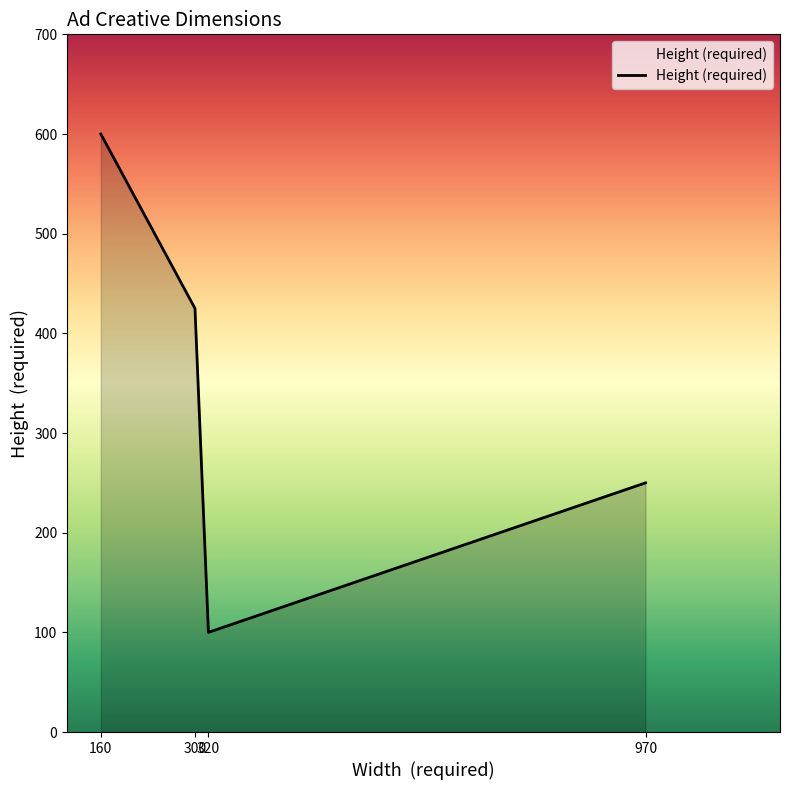

Reading left to right, what are all the values shown in this chart?

160=600	300=425	320=100	970=250